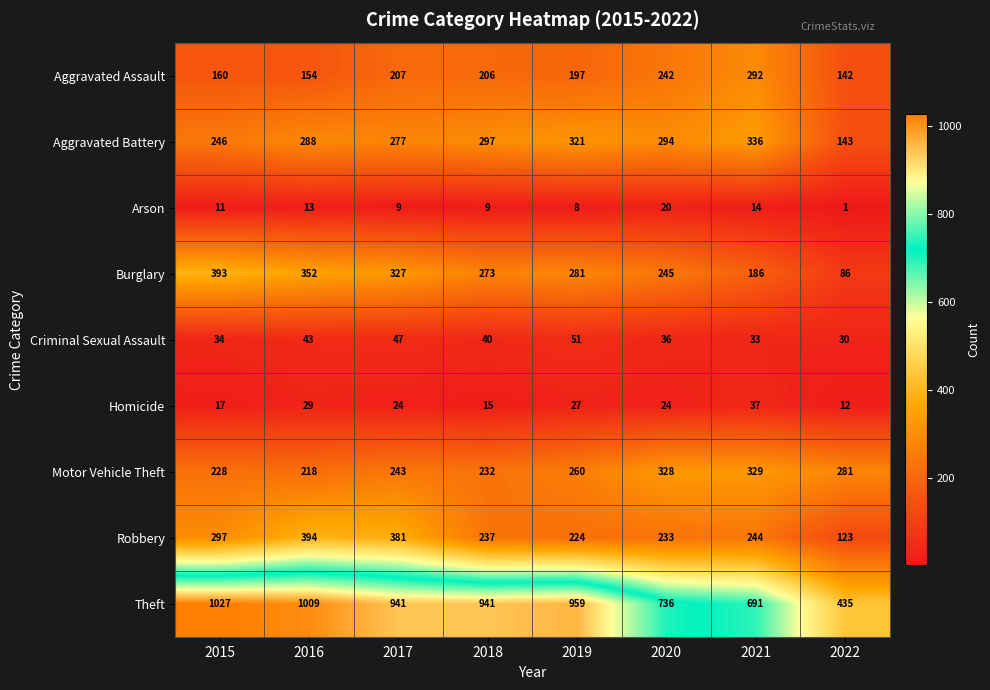

Which category has the highest value across all series?

2015